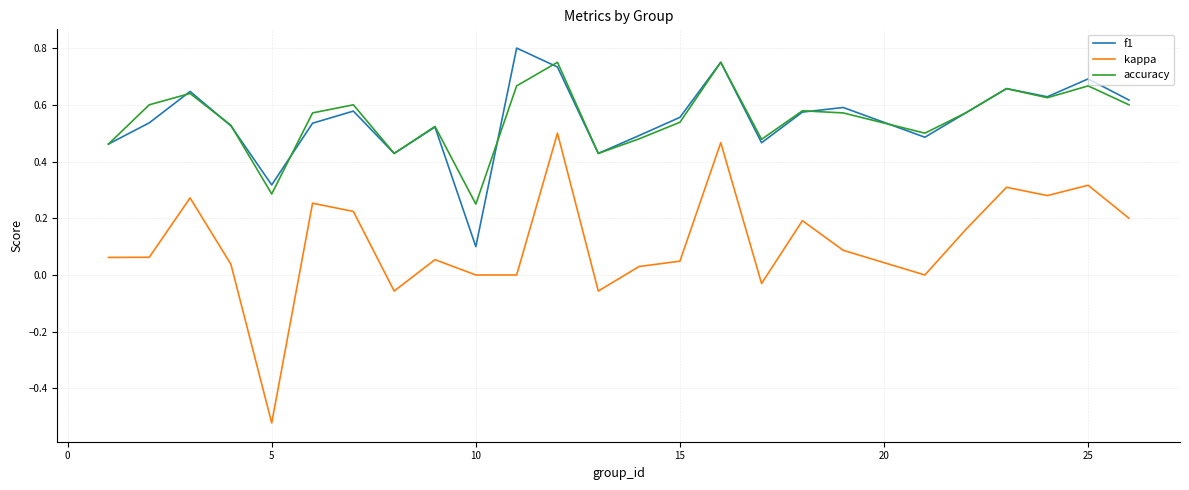

True or false: kappa and accuracy cross at least once.

False